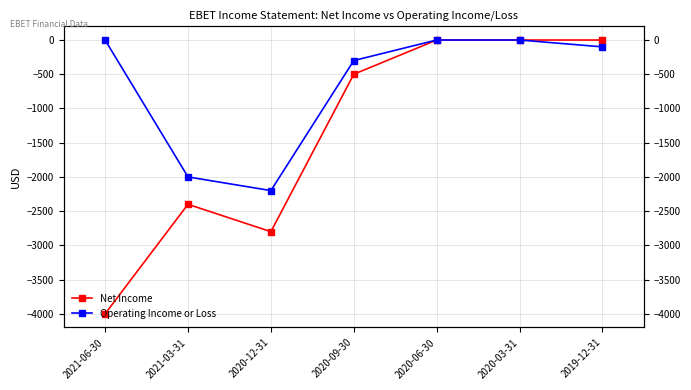

The value of Net Income at 2020-12-31 is -4471. True or false?

False